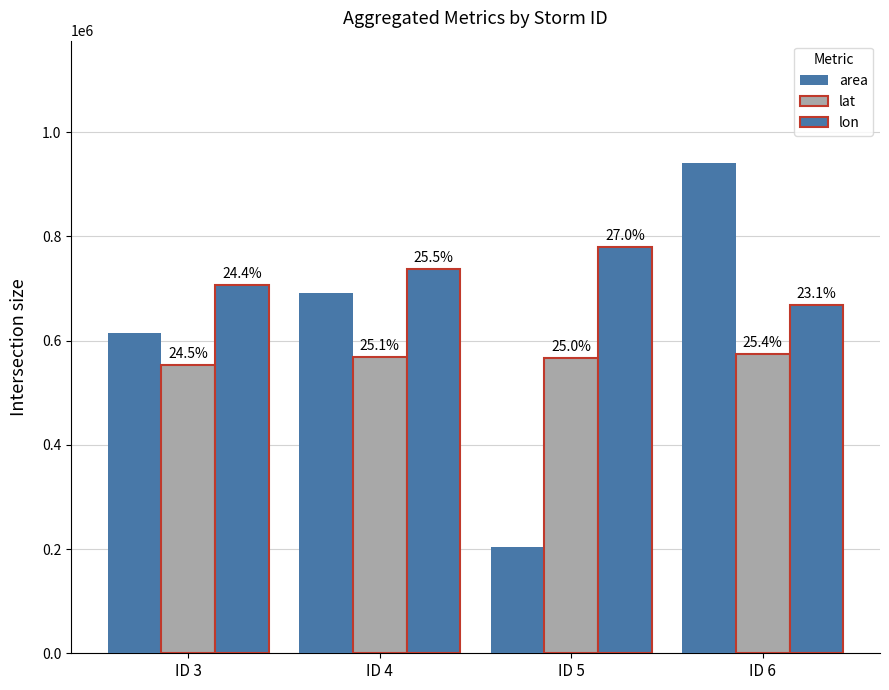

How many groups of bars are there?

4